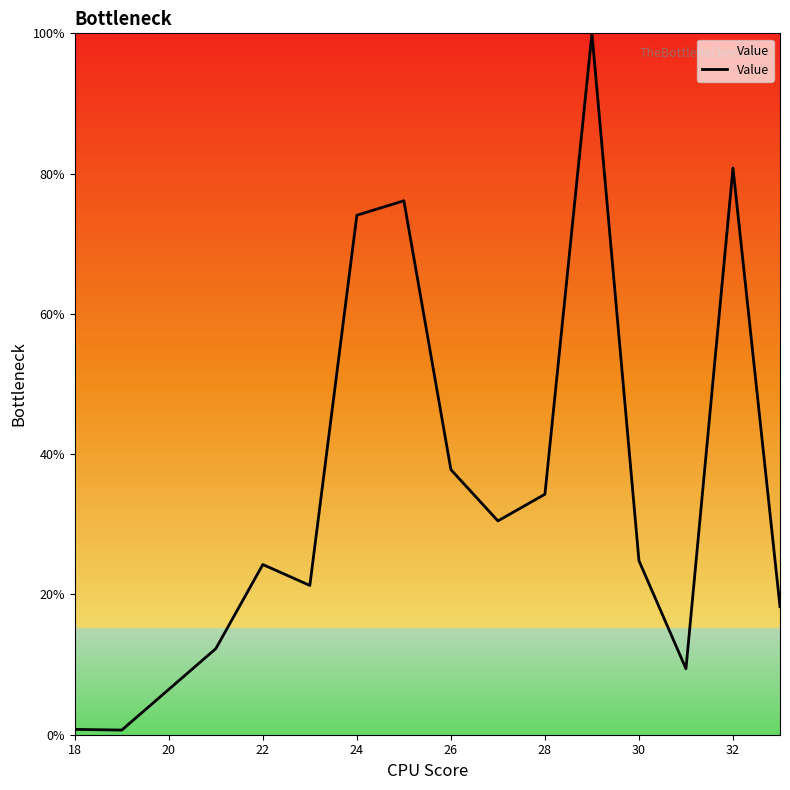

What is the greatest value displayed?

100.0